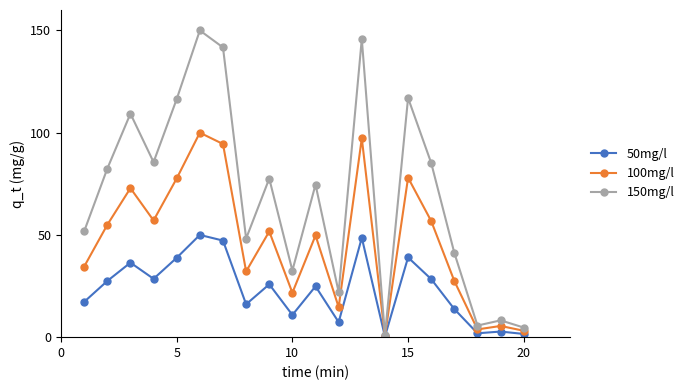

Which series has the widest spread of values?

150mg/l